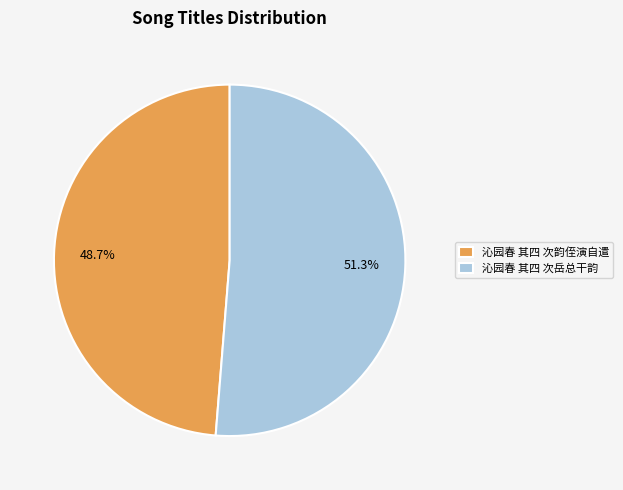

The 沁园春 其四 次岳总干韵 slice represents 41% of the pie. True or false?

False